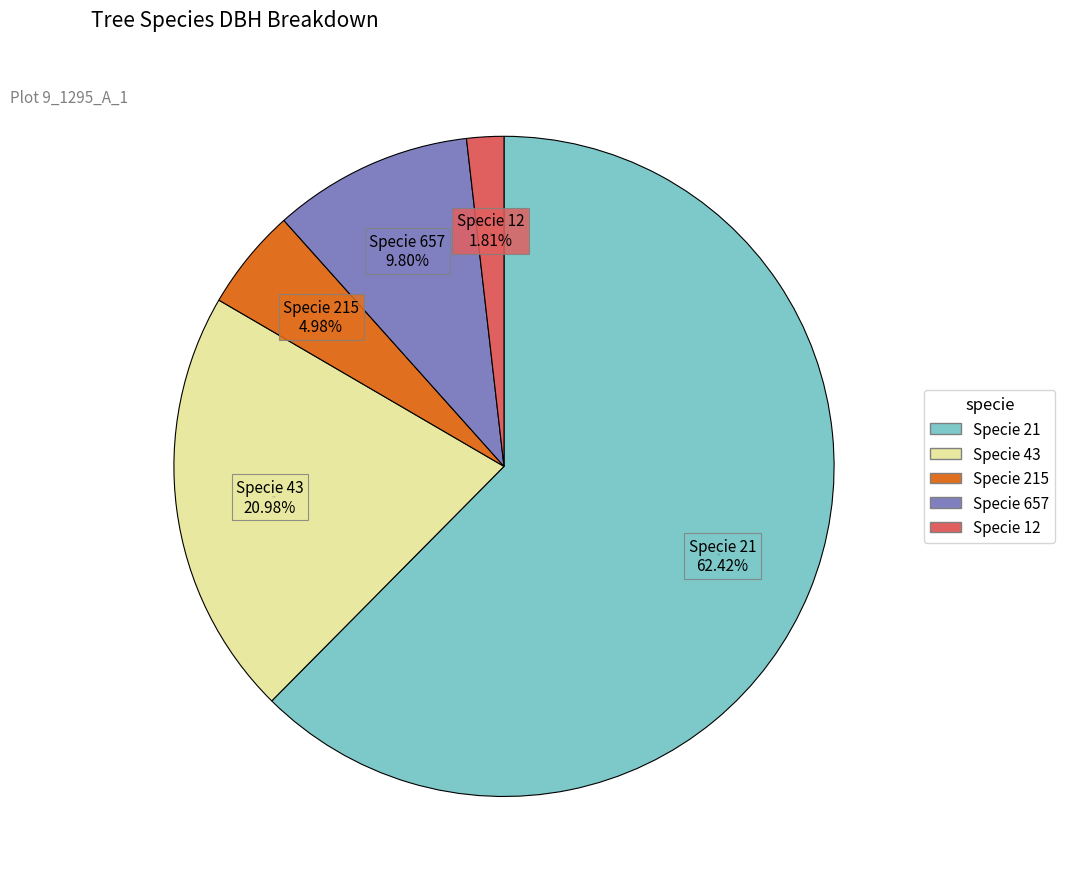

Is there a majority slice in this chart?

Yes